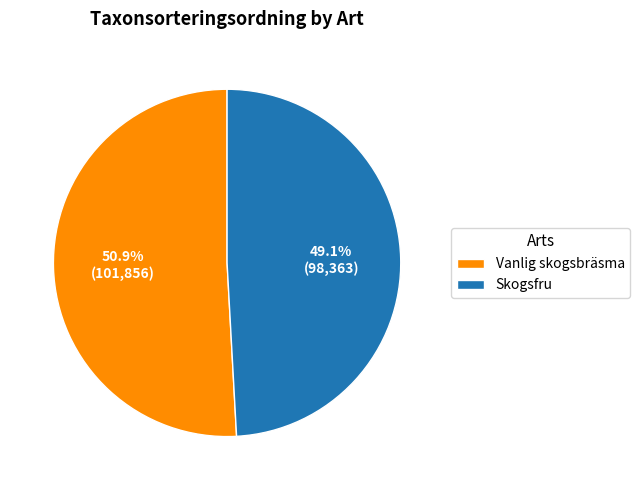

Rank the categories by value from lowest to highest.

Skogsfru, Vanlig skogsbräsma